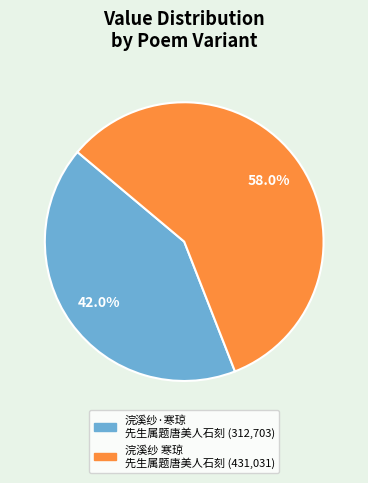

Is there a majority slice in this chart?

Yes